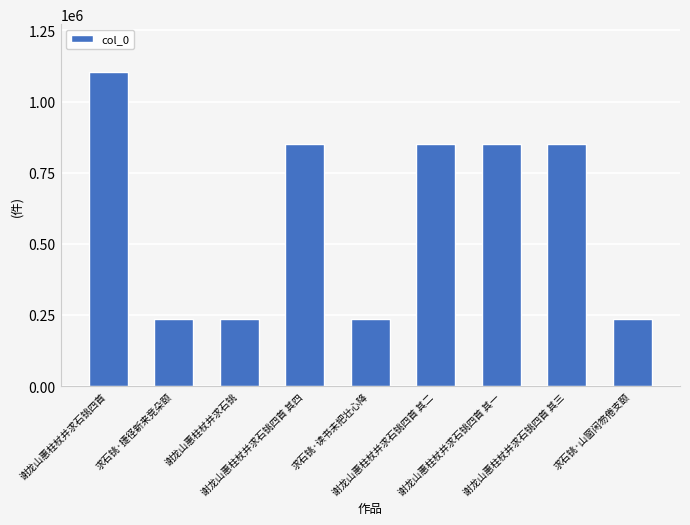

What is the ratio of the value at 谢龙山惠柱杖并求石铫 to the value at 谢龙山惠柱杖并求石铫四首 其一?

0.3